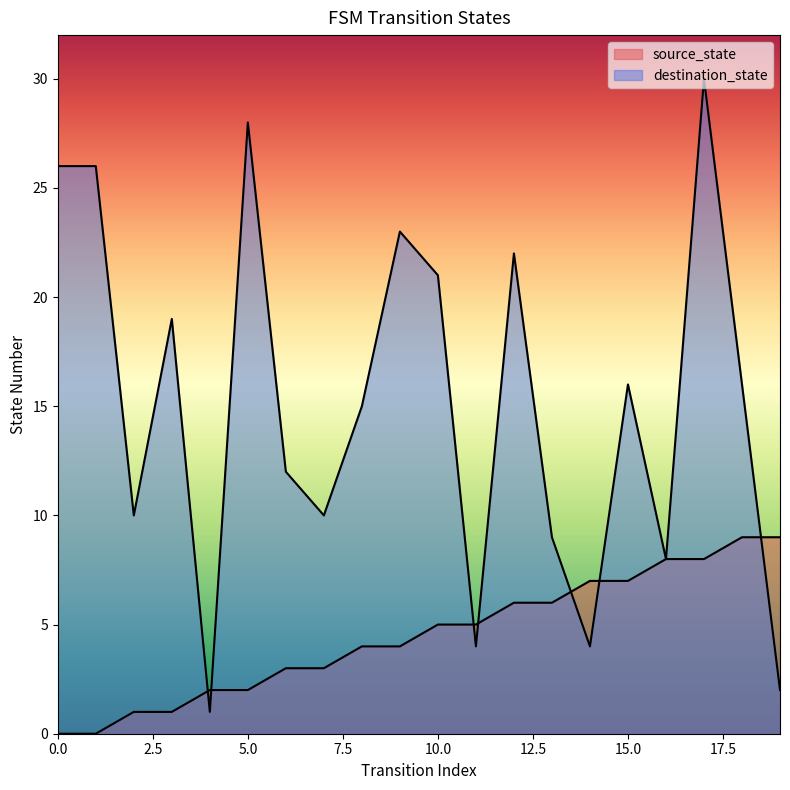

Reading left to right, what are all the values shown in this chart?

source_state: 0	0	1	1	2	2	3	3	4	4	5	5	6	6	7	7	8	8	9	9
destination_state: 26	26	10	19	1	28	12	10	15	23	21	4	22	9	4	16	8	30	16	2